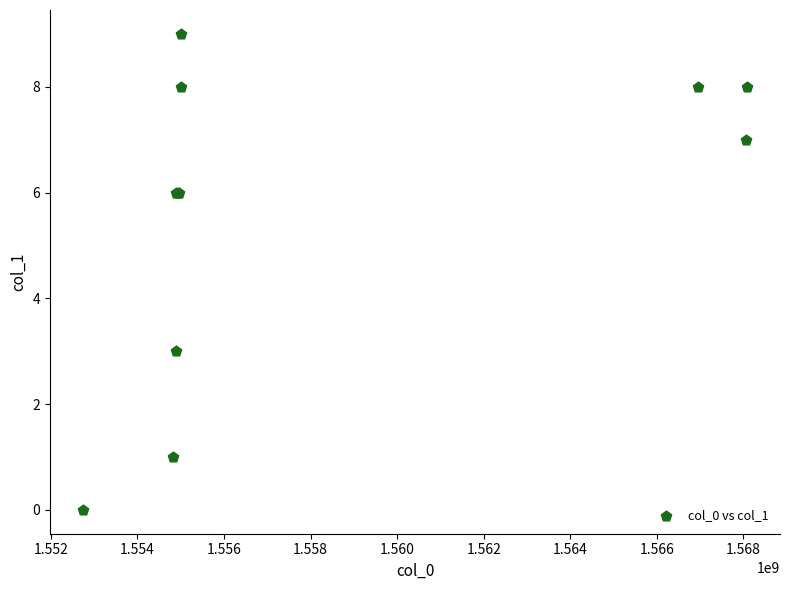

What Y value in the scatter plot is closest to 4?

3